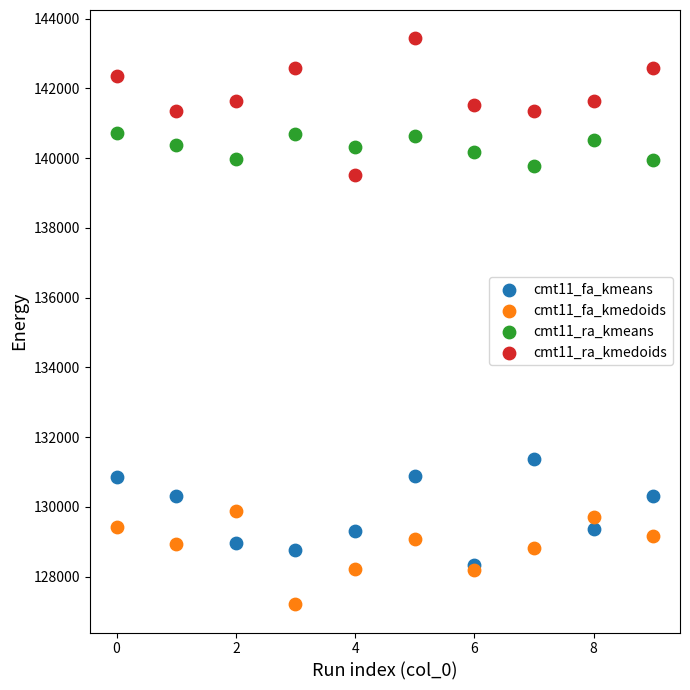

Across all series, what Y value is closest to 135322?

131372.6